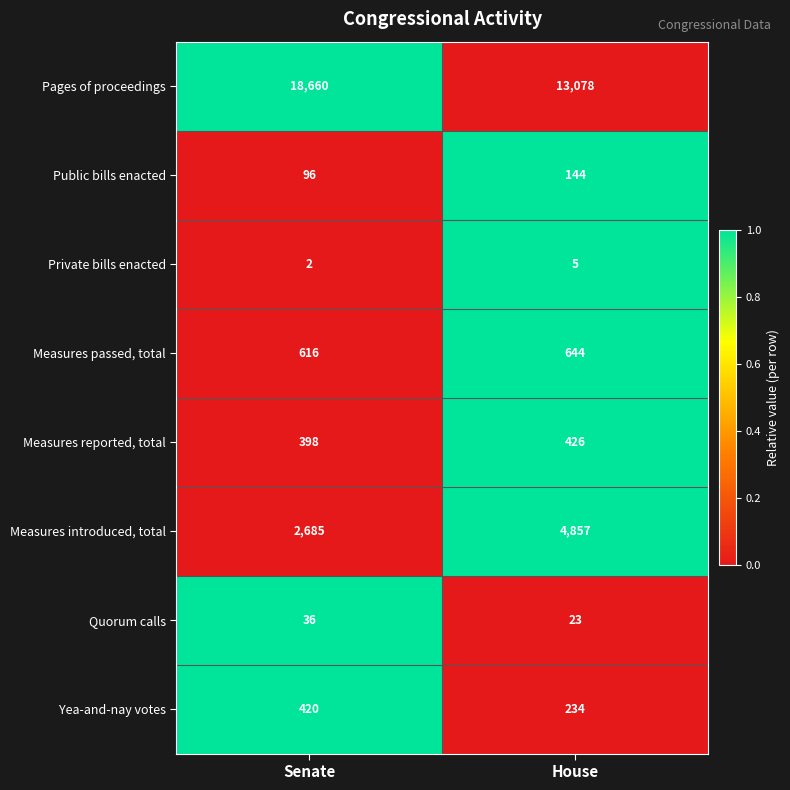

The value of Measures reported, total at Senate is 398. True or false?

True